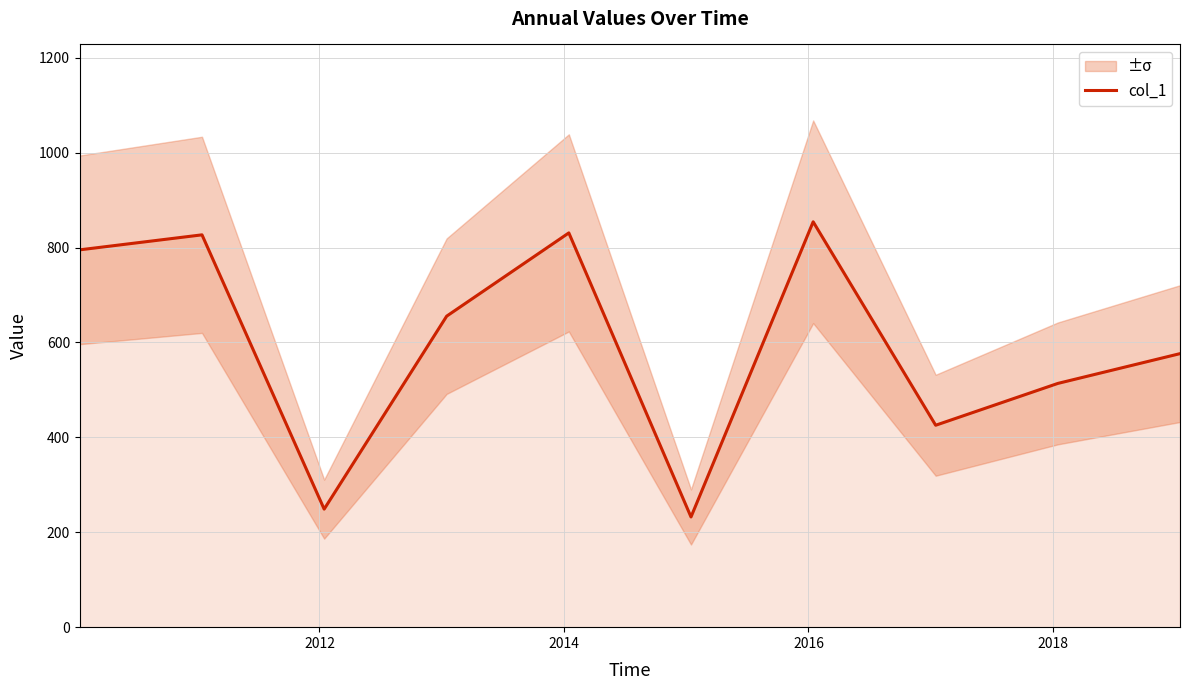

What is the highest value of the col_1 series?

854.3